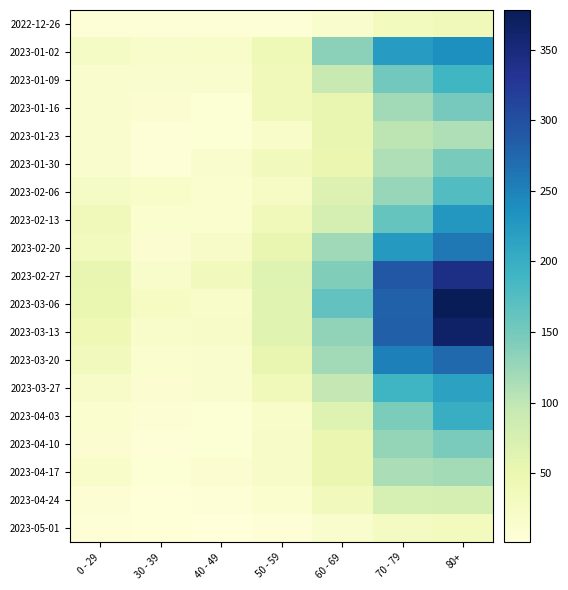

Reading right to left, what are all the values shown in this chart?

2022-12-26: 80+=38	70 - 79=32	60 - 69=16	50 - 59=5	40 - 49=4	30 - 39=5	0 - 29=4
2023-01-02: 80+=237	70 - 79=223	60 - 69=134	50 - 59=42	40 - 49=21	30 - 39=18	0 - 29=26
2023-01-09: 80+=189	70 - 79=152	60 - 69=93	50 - 59=37	40 - 49=16	30 - 39=15	0 - 29=17
2023-01-16: 80+=149	70 - 79=119	60 - 69=53	50 - 59=38	40 - 49=8	30 - 39=11	0 - 29=17
2023-01-23: 80+=111	70 - 79=102	60 - 69=54	50 - 59=21	40 - 49=8	30 - 39=6	0 - 29=15
2023-01-30: 80+=147	70 - 79=110	60 - 69=50	50 - 59=36	40 - 49=15	30 - 39=4	0 - 29=16
2023-02-06: 80+=175	70 - 79=127	60 - 69=69	50 - 59=24	40 - 49=14	30 - 39=20	0 - 29=25
2023-02-13: 80+=229	70 - 79=161	60 - 69=78	50 - 59=38	40 - 49=13	30 - 39=14	0 - 29=38
2023-02-20: 80+=260	70 - 79=226	60 - 69=121	50 - 59=54	40 - 49=22	30 - 39=10	0 - 29=34
2023-02-27: 80+=342	70 - 79=290	60 - 69=142	50 - 59=66	40 - 49=35	30 - 39=18	0 - 29=53
2023-03-06: 80+=378	70 - 79=280	60 - 69=164	50 - 59=64	40 - 49=19	30 - 39=27	0 - 29=52
2023-03-13: 80+=365	70 - 79=282	60 - 69=132	50 - 59=64	40 - 49=23	30 - 39=18	0 - 29=43
2023-03-20: 80+=272	70 - 79=252	60 - 69=120	50 - 59=54	40 - 49=16	30 - 39=13	0 - 29=36
2023-03-27: 80+=216	70 - 79=191	60 - 69=97	50 - 59=39	40 - 49=16	30 - 39=11	0 - 29=22
2023-04-03: 80+=199	70 - 79=145	60 - 69=67	50 - 59=20	40 - 49=7	30 - 39=9	0 - 29=13
2023-04-10: 80+=146	70 - 79=128	60 - 69=50	50 - 59=22	40 - 49=8	30 - 39=4	0 - 29=12
2023-04-17: 80+=118	70 - 79=114	60 - 69=50	50 - 59=22	40 - 49=11	30 - 39=8	0 - 29=19
2023-04-24: 80+=79	70 - 79=77	60 - 69=36	50 - 59=14	40 - 49=6	30 - 39=3	0 - 29=9
2023-05-01: 80+=33	70 - 79=28	60 - 69=16	50 - 59=4	40 - 49=1	30 - 39=3	0 - 29=5